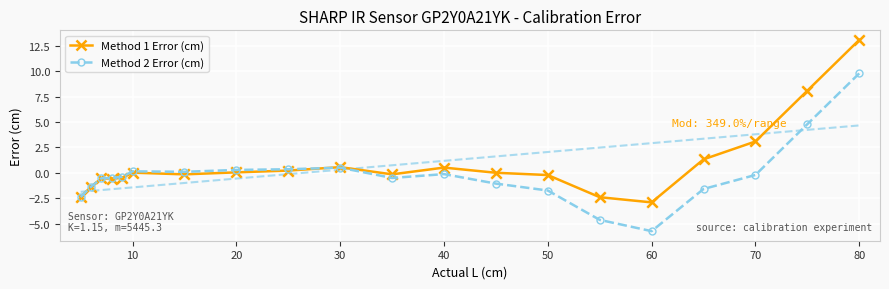

Which series has the largest Y range (max minus min)?

Method 1 Error (cm)